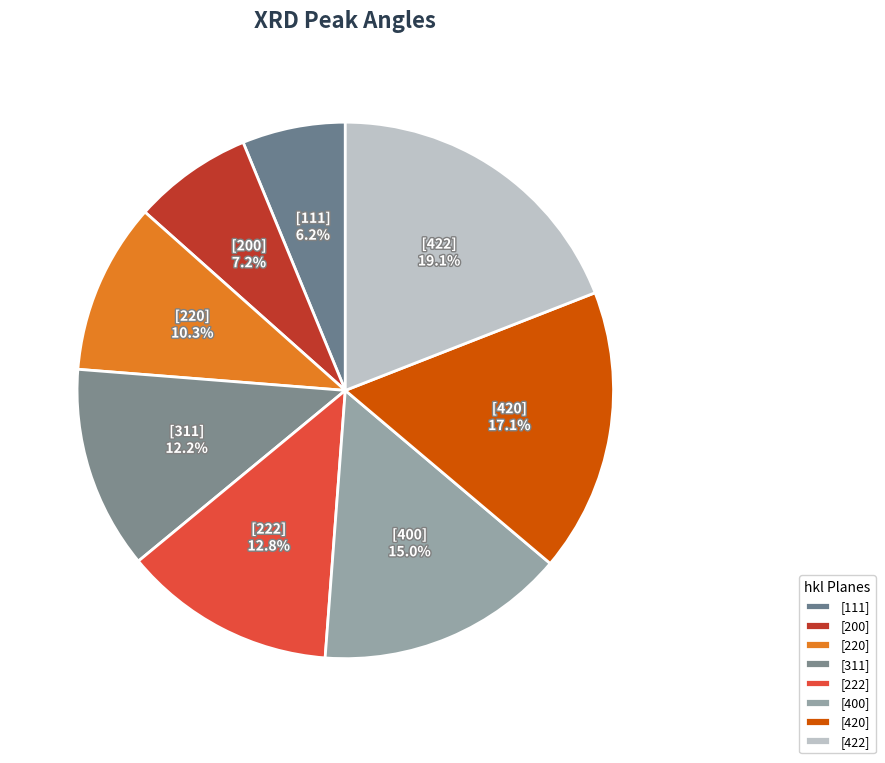

Rank the categories by value from highest to lowest.

[422], [420], [400], [222], [311], [220], [200], [111]